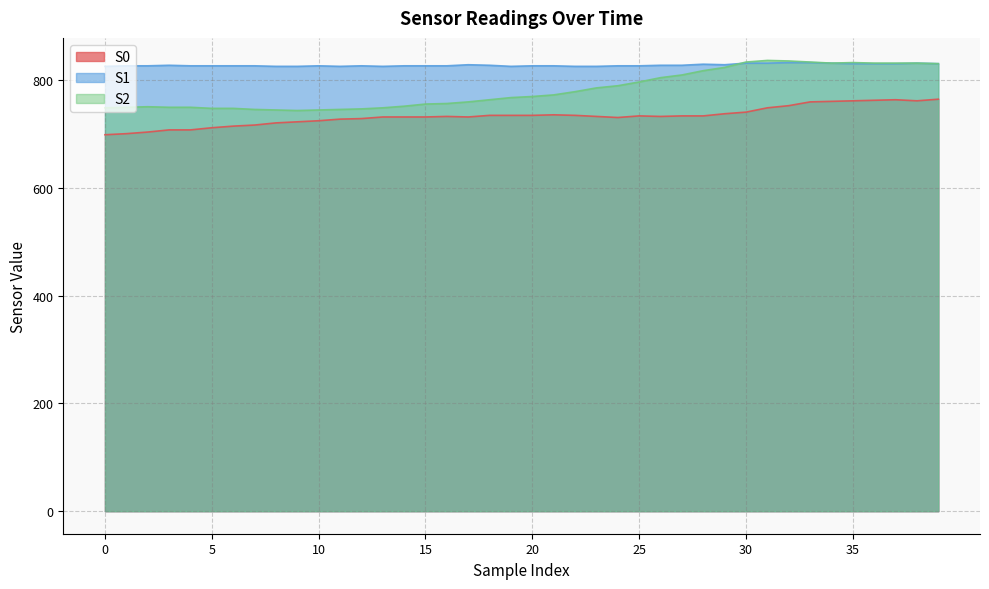

What are all the series names shown in the legend?

S0, S1, S2